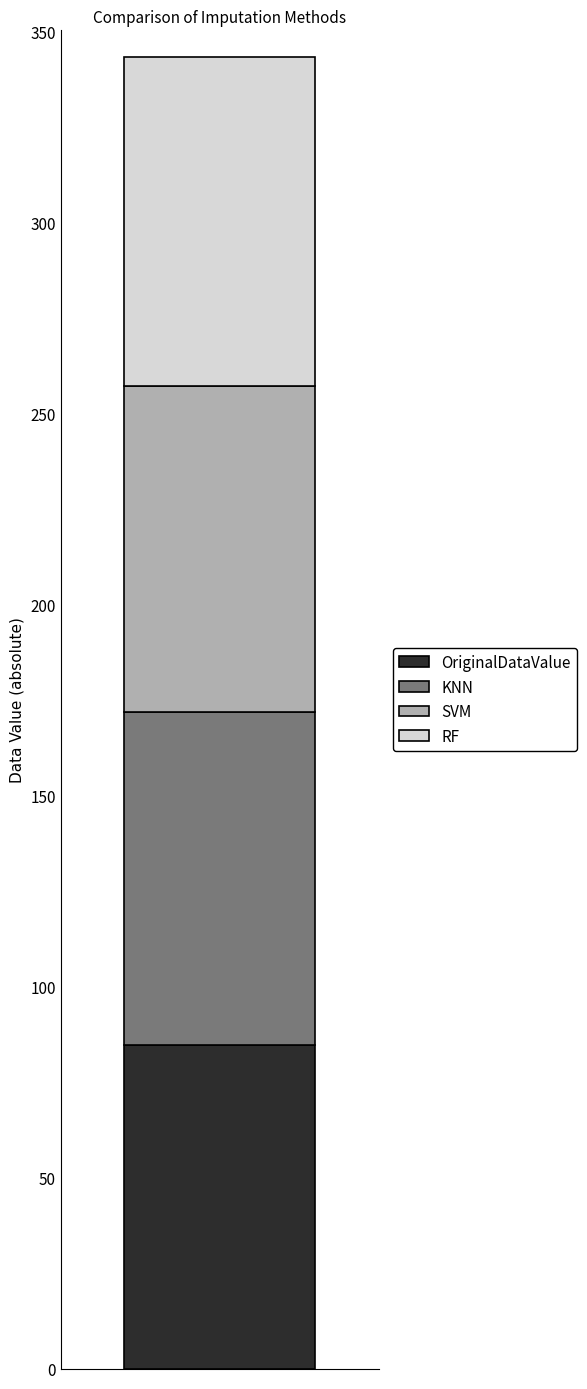

What is the highest value of the OriginalDataValue series?

84.8